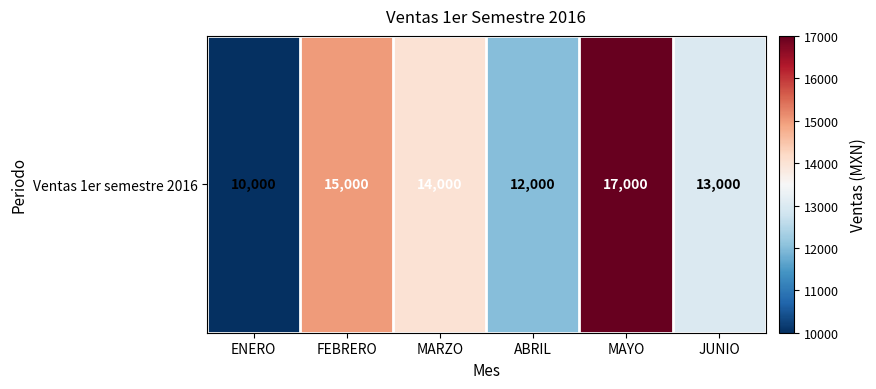

At which label is the value closest to 13500?

MARZO